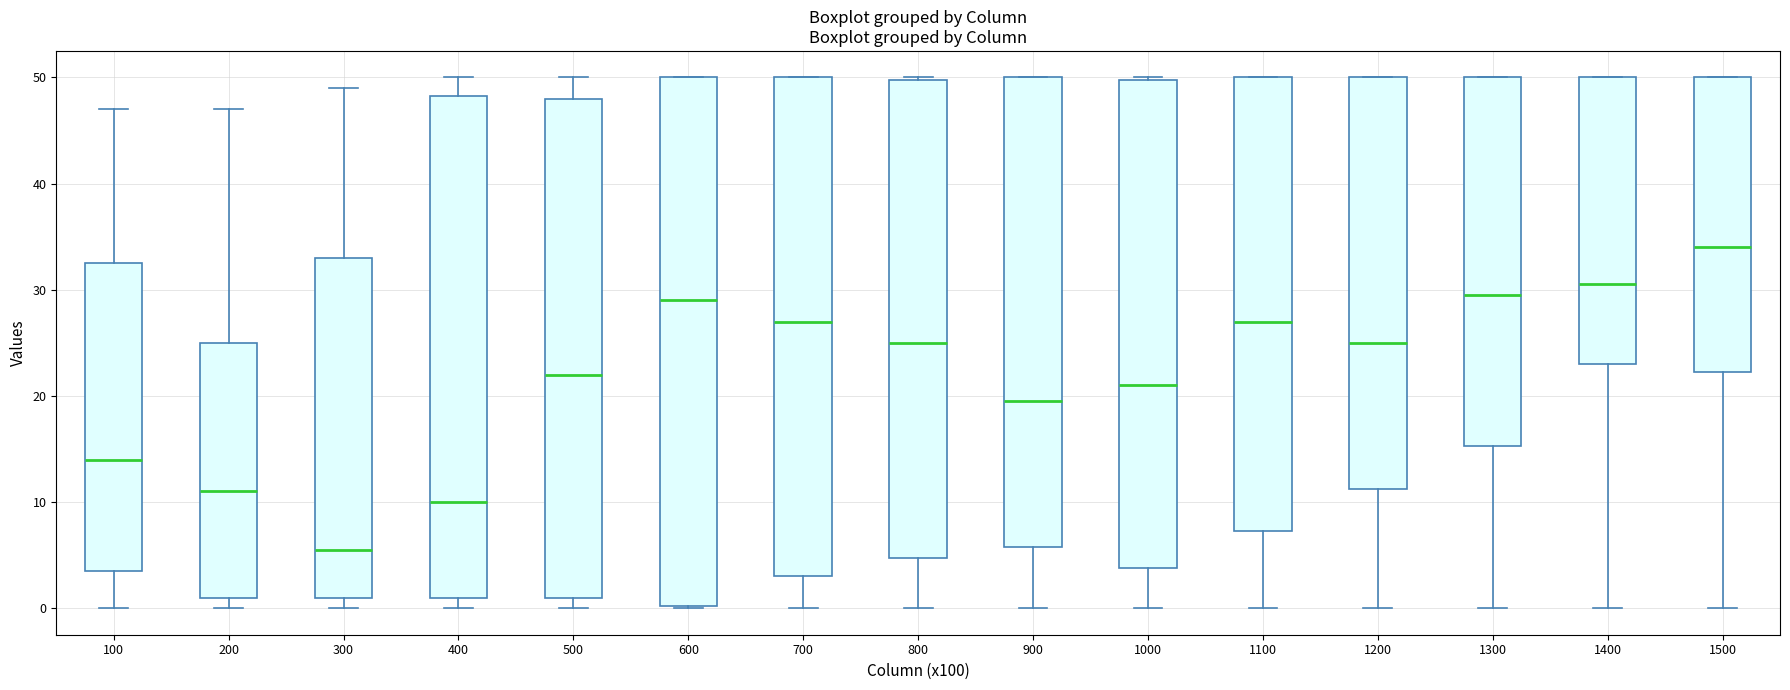

Reading left to right, transcribe this box plot: for each box, give where its median line is, the range the box spans, and where its two whiskers end, as read against the y-axis. The values are not printed on the chart, so give them approximately, as read against the axis.

100: median 14, box 4 to 33, whiskers 0 to 47
200: median 11, box 1 to 25, whiskers 0 to 47
300: median 6, box 1 to 33, whiskers 0 to 49
400: median 10, box 1 to 48, whiskers 0 to 50
500: median 22, box 1 to 48, whiskers 0 to 50
600: median 29, box 0 to 50, whiskers 0 to 50
700: median 27, box 3 to 50, whiskers 0 to 50
800: median 25, box 5 to 50, whiskers 0 to 50
900: median 20, box 6 to 50, whiskers 0 to 50
1000: median 21, box 4 to 50, whiskers 0 to 50
1100: median 27, box 7 to 50, whiskers 0 to 50
1200: median 25, box 11 to 50, whiskers 0 to 50
1300: median 30, box 15 to 50, whiskers 0 to 50
1400: median 31, box 23 to 50, whiskers 0 to 50
1500: median 34, box 22 to 50, whiskers 0 to 50